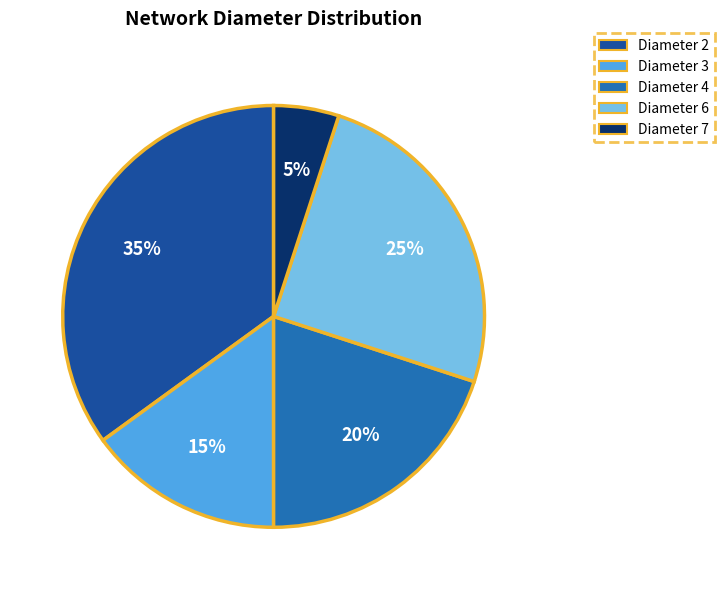

Does Diameter 6 represent more than half of the total?

No